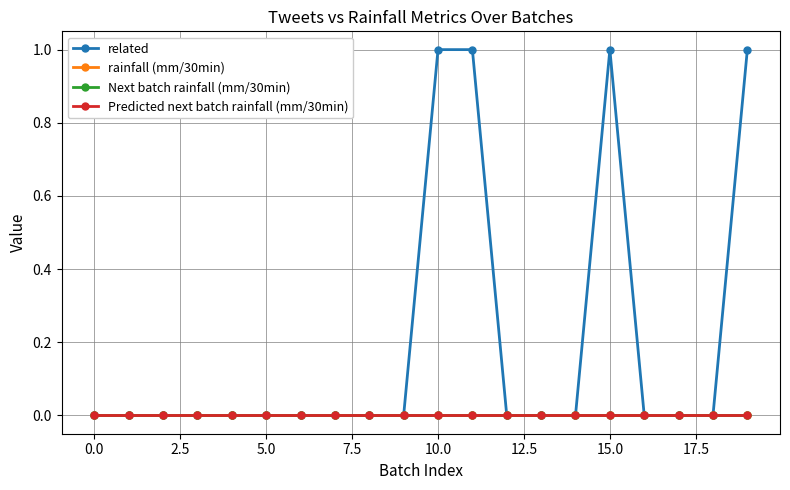

True or false: rainfall (mm/30min) and related cross at least once.

False